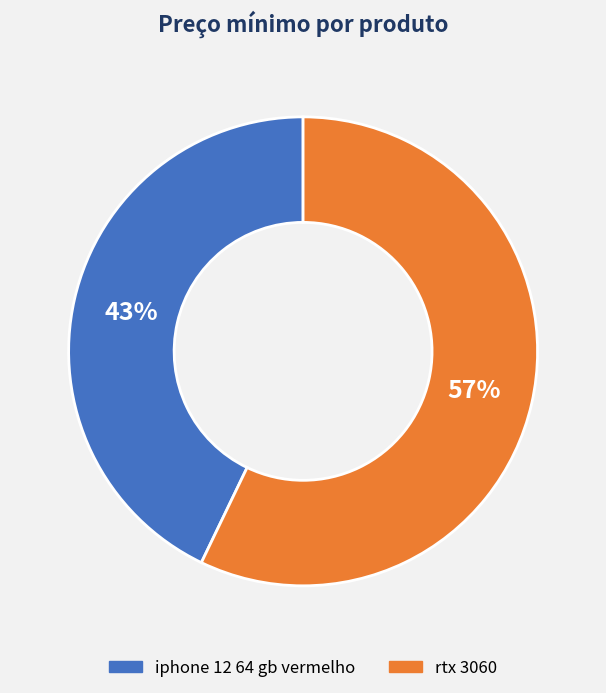

Do iphone 12 64 gb vermelho and rtx 3060 together represent more than half of the pie?

Yes